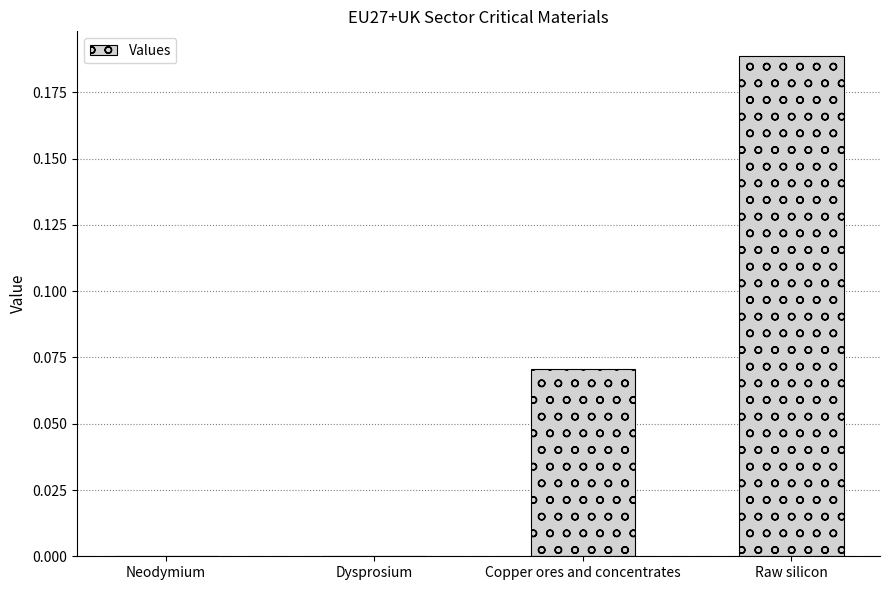

True or false: the data shows -0.1 at Dysprosium.

False